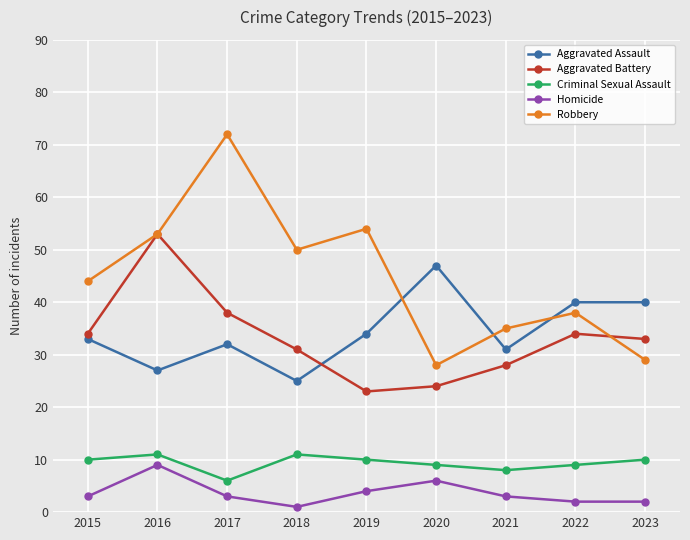

Is it true that Criminal Sexual Assault equals 4 at 2019?

False